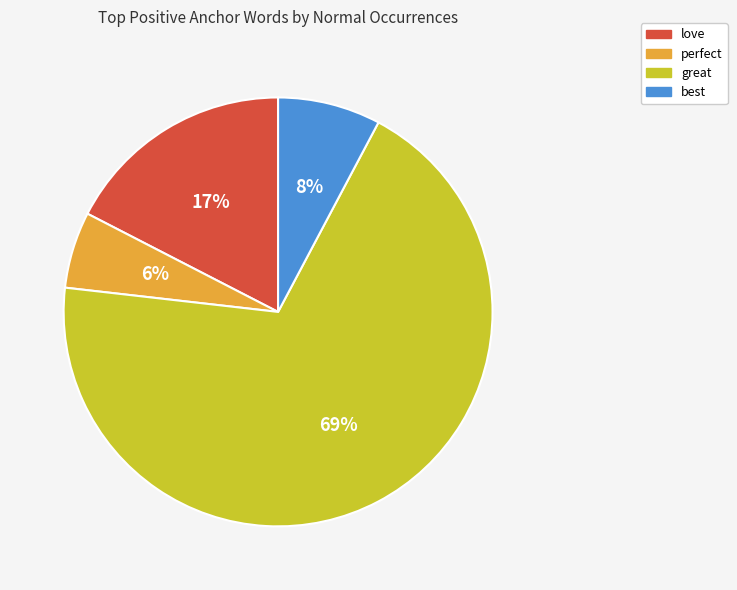

To the nearest percent, what is the combined percentage of best and perfect?

14%